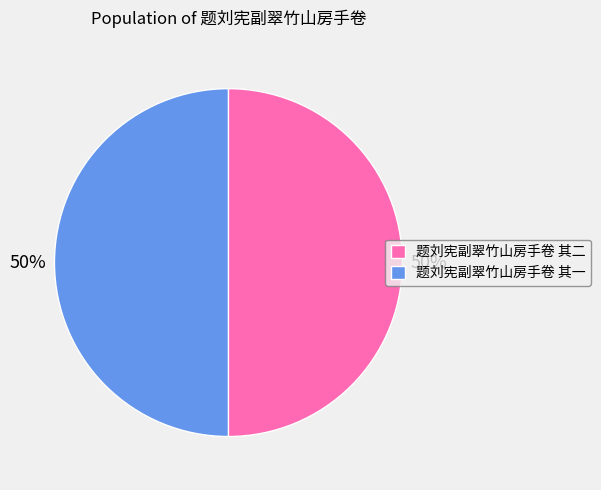

Combined, do 题刘宪副翠竹山房手卷 其二 and 题刘宪副翠竹山房手卷 其一 account for over 50%?

Yes